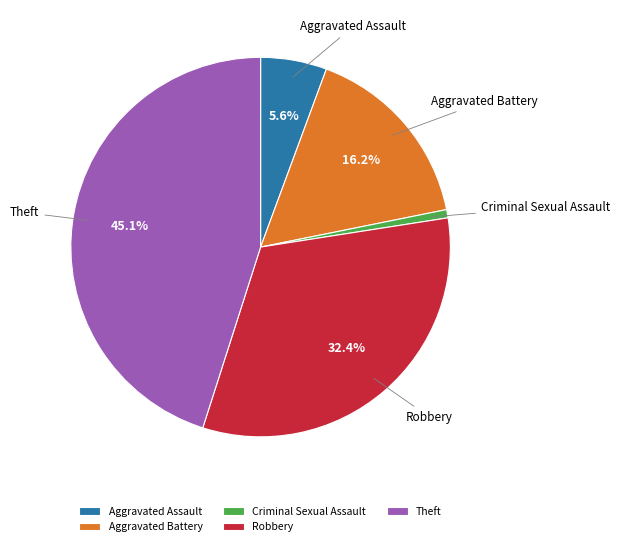

To the nearest percent, what portion does Aggravated Assault represent?

6%